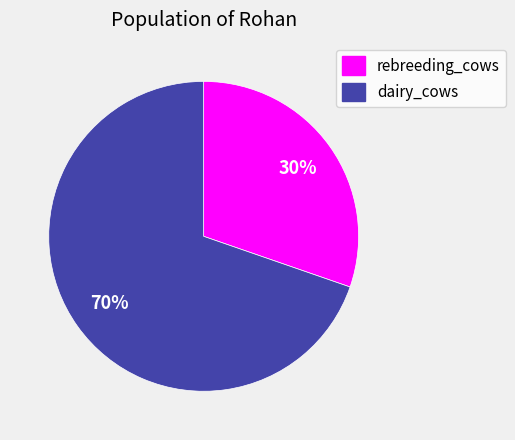

What is the smallest slice in the pie chart?

rebreeding_cows